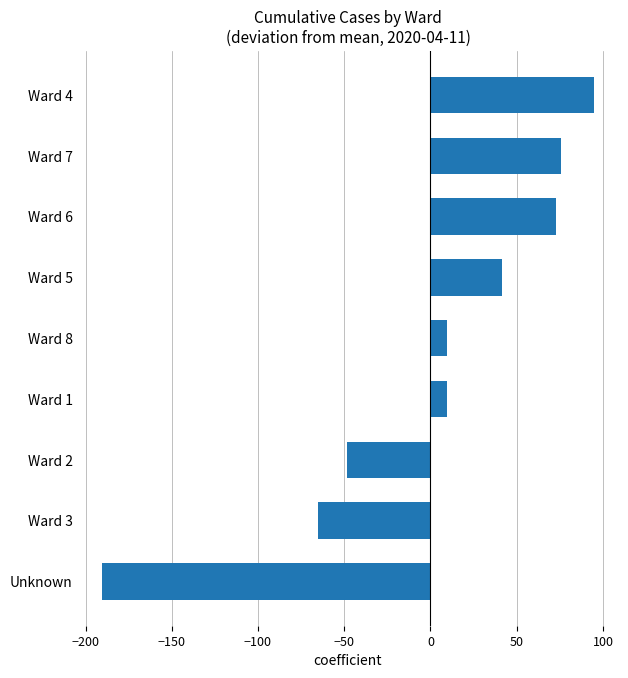

How many values are below 9?

3